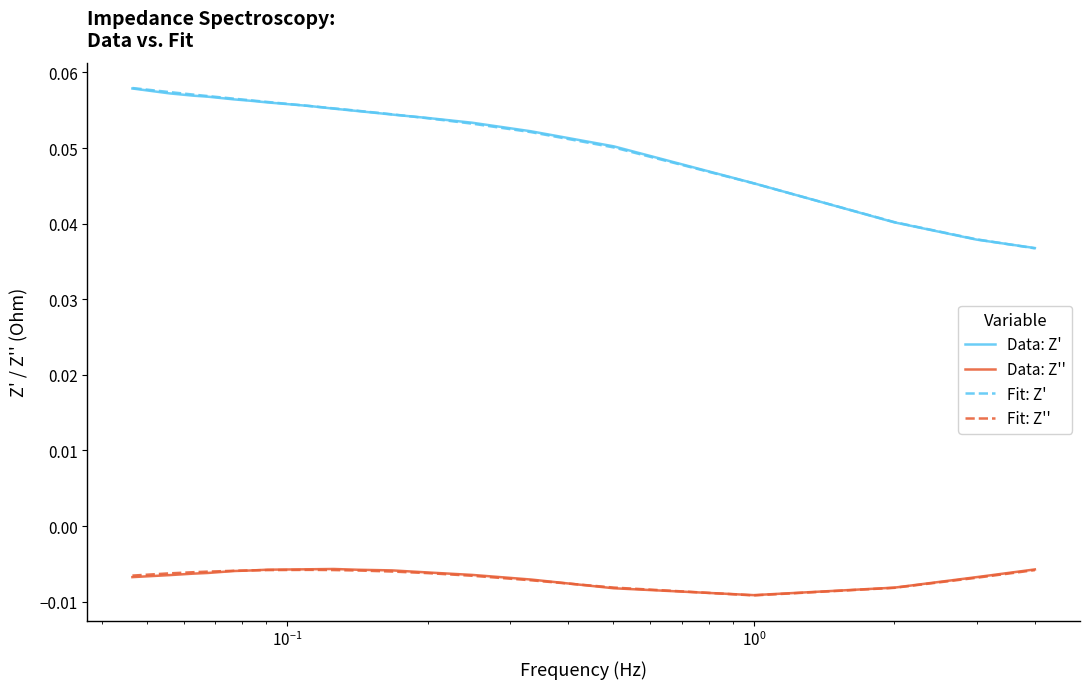

Which series has the largest range (max minus min)?

Fit: Z'